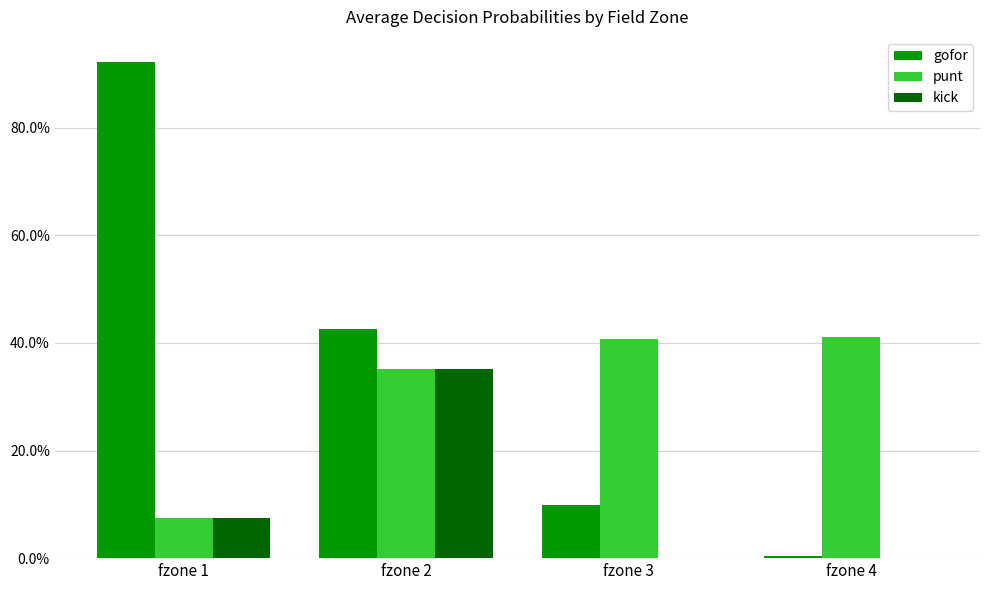

Is the value of gofor at fzone 3 greater than the value of punt at fzone 1?

Yes